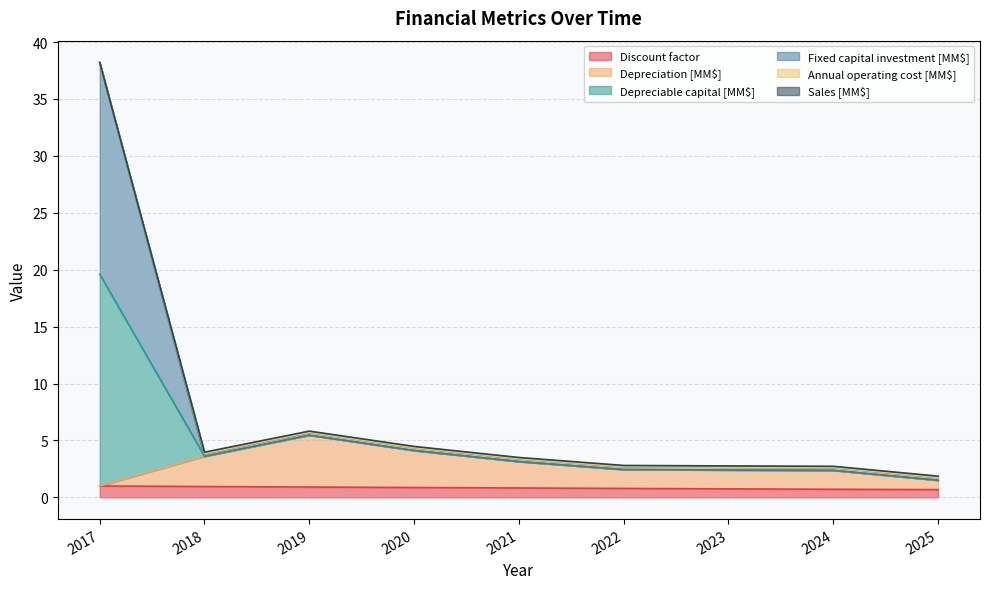

True or false: Depreciable capital [MM$] and Depreciation [MM$] cross at least once.

False